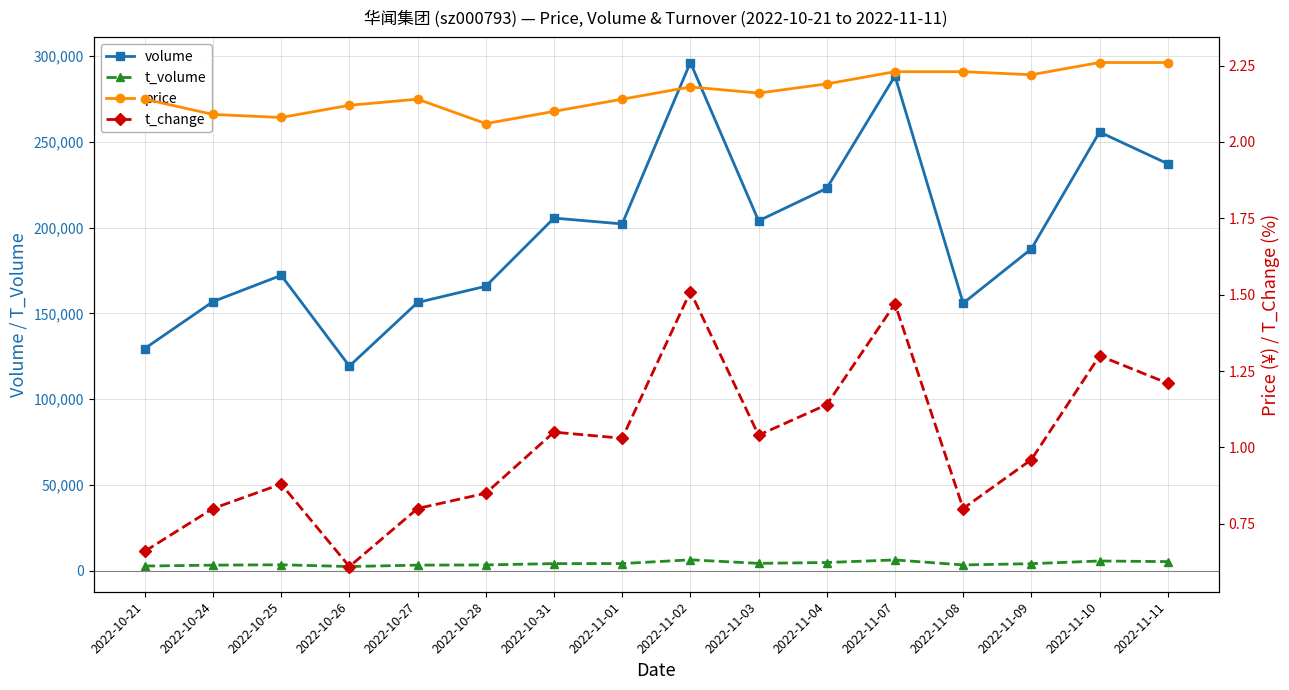

Which series changed the most between 2022-11-04 and 2022-11-07?

volume